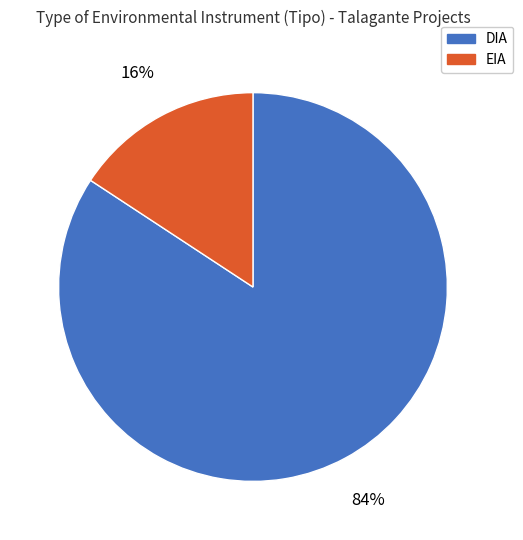

Is the sum of EIA and DIA greater than half?

Yes